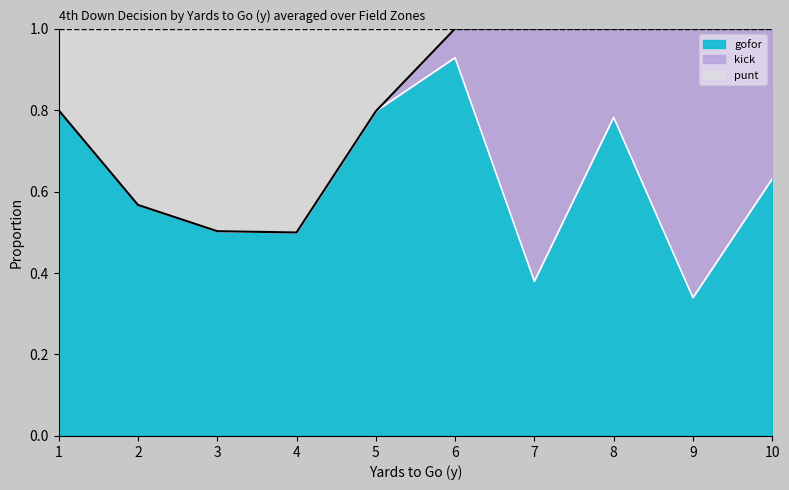

What is the value of the punt_line point at the 8th from the left?

1.0